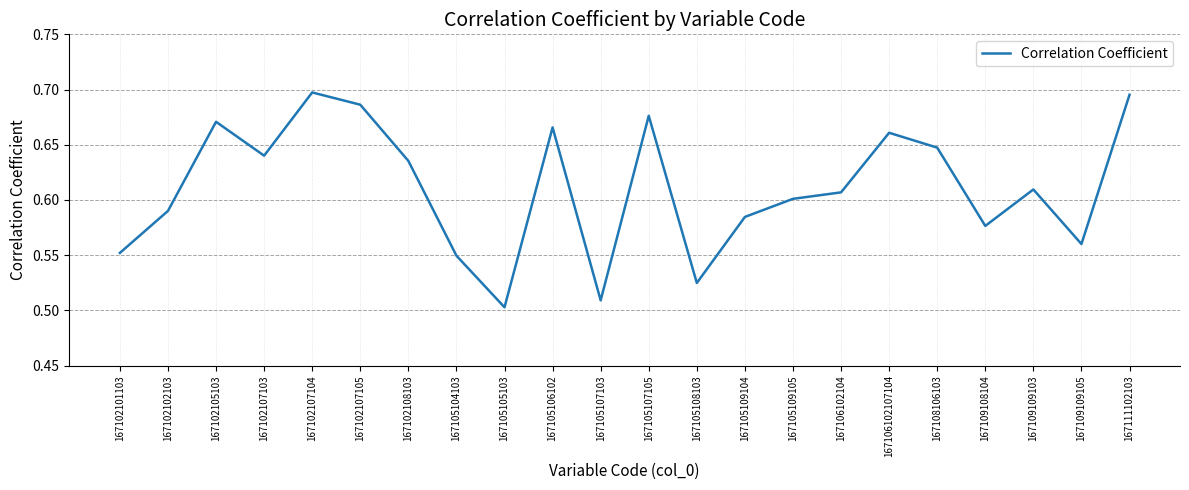

Which label corresponds to the smallest value in the chart?

167105105103